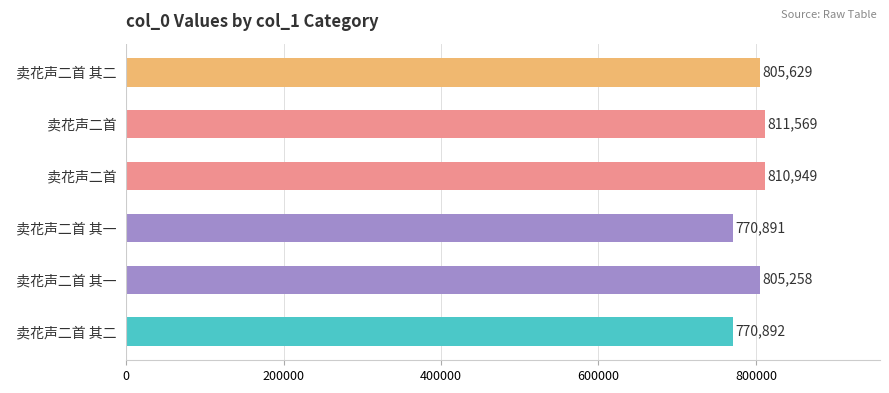

Count the number of data series in this chart.

1